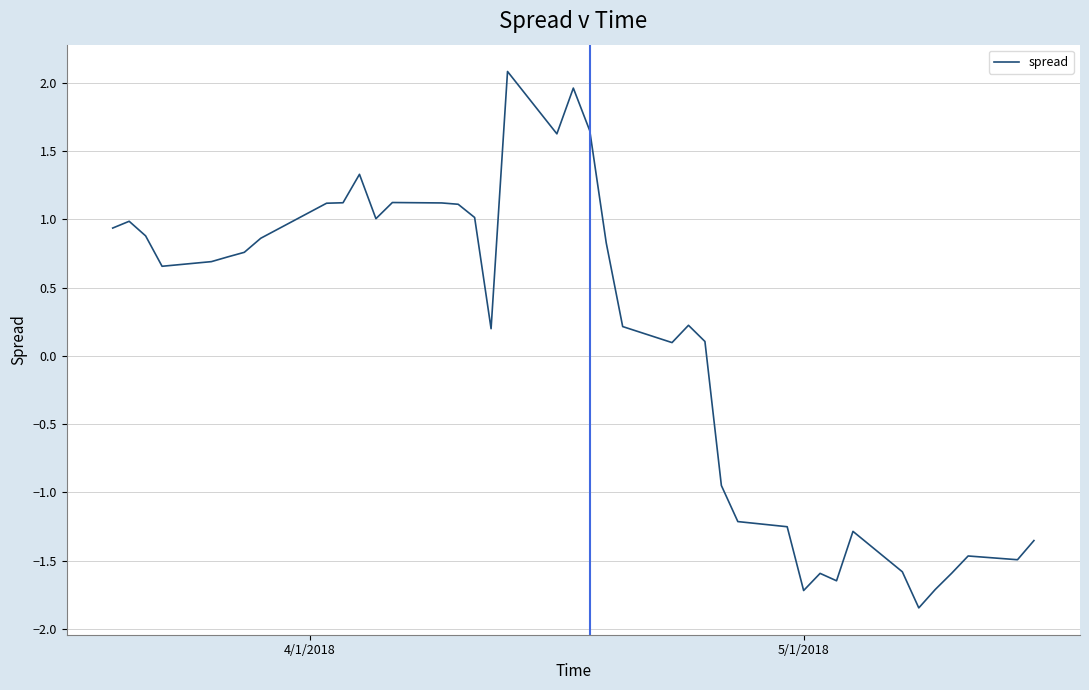

What is the greatest value displayed?

2.1